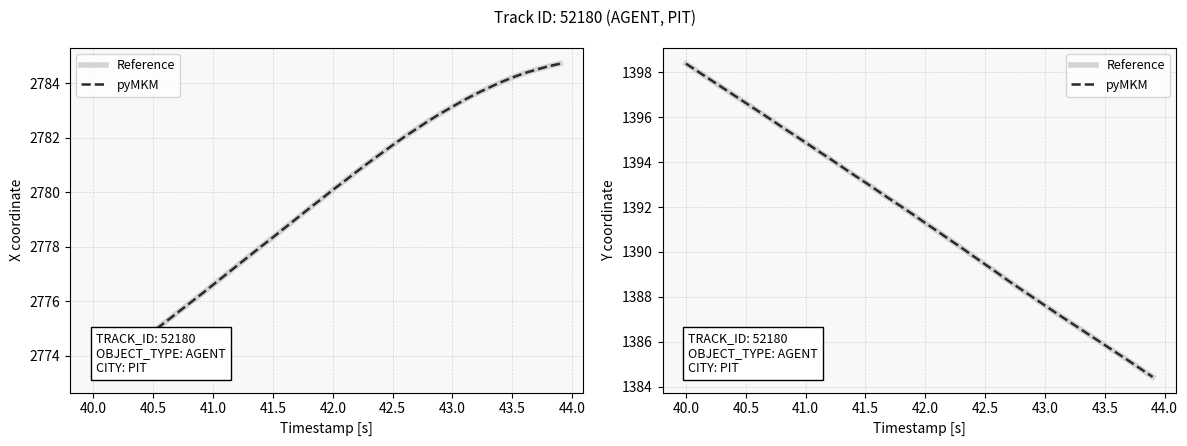

What is the minimum value shown in the chart?

1384.4